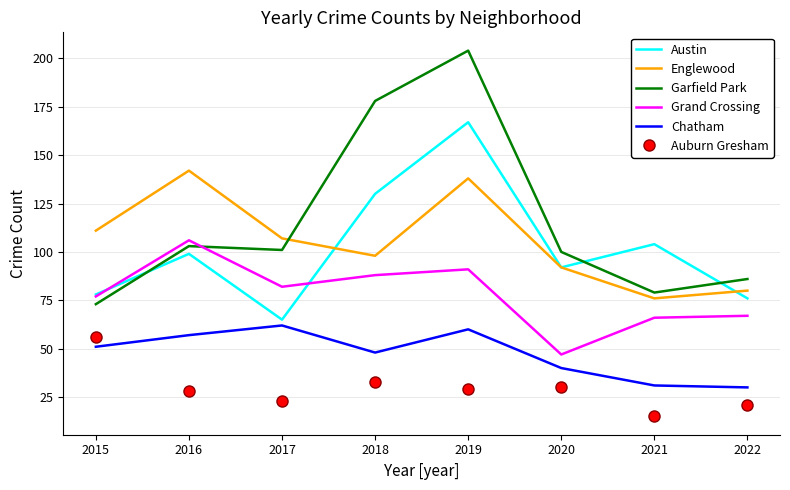

True or false: Chatham has a value of 57 at 2016.

True